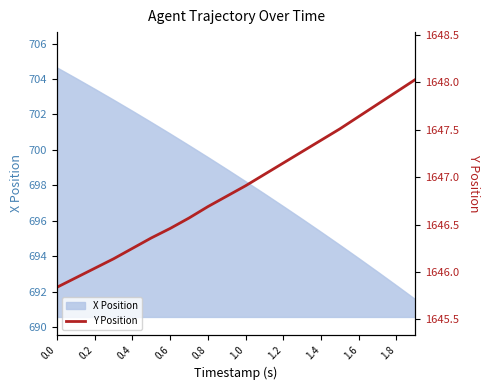

The value of X Position at 0.2 is 1010.3. True or false?

False